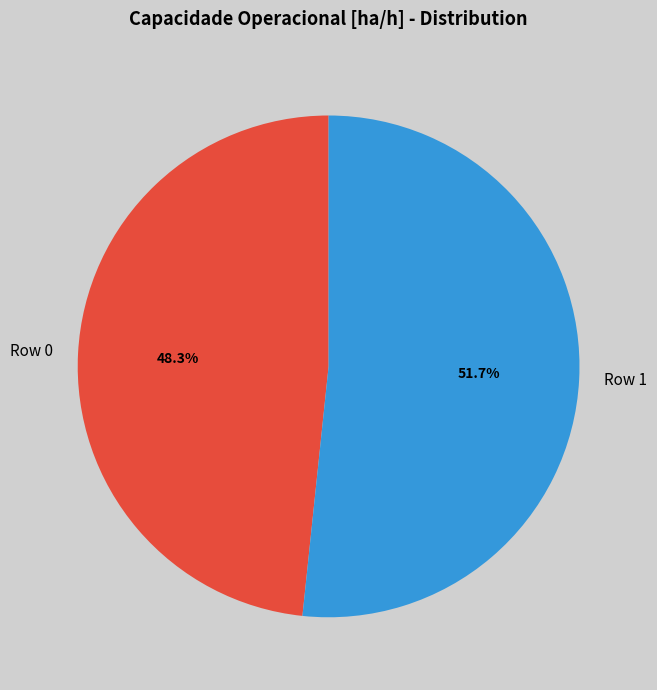

Do Row 1 and Row 0 together represent more than half of the pie?

Yes